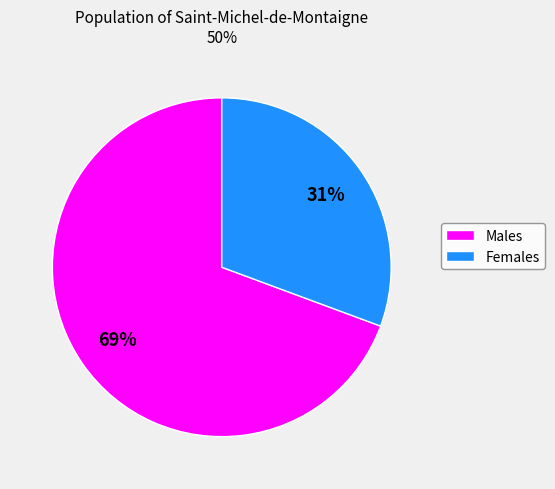

What percentage is the Females slice, to the nearest percent?

31%